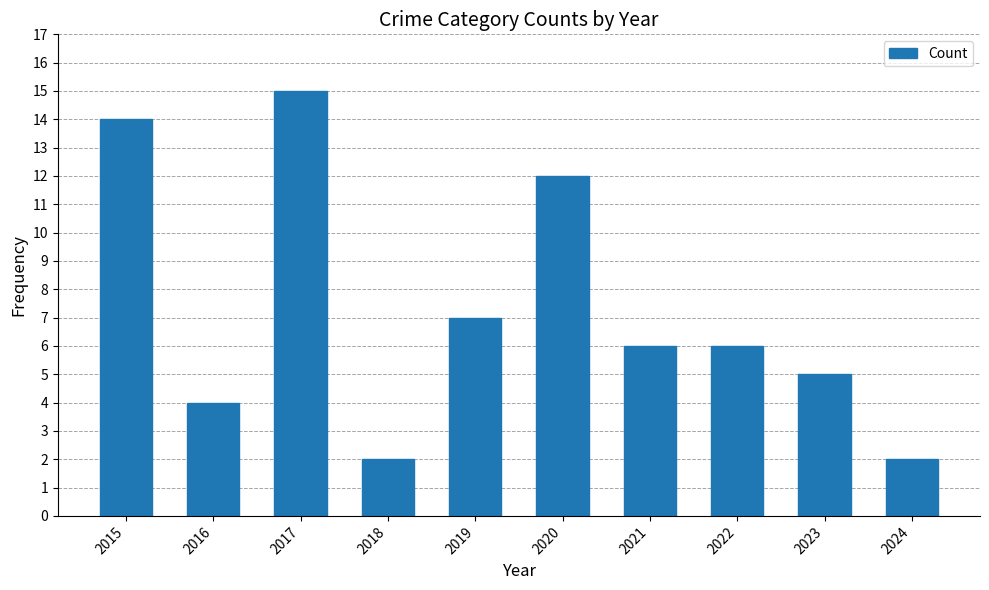

Are the bars horizontal?

No